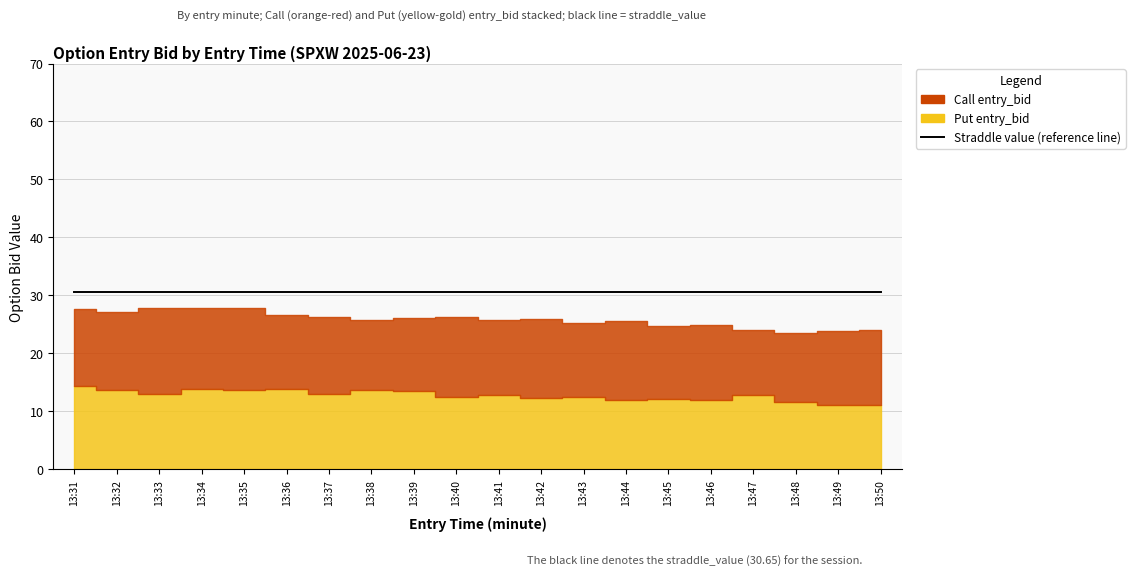

What is the difference between the maximum and minimum values in the Put entry_bid series?

3.2